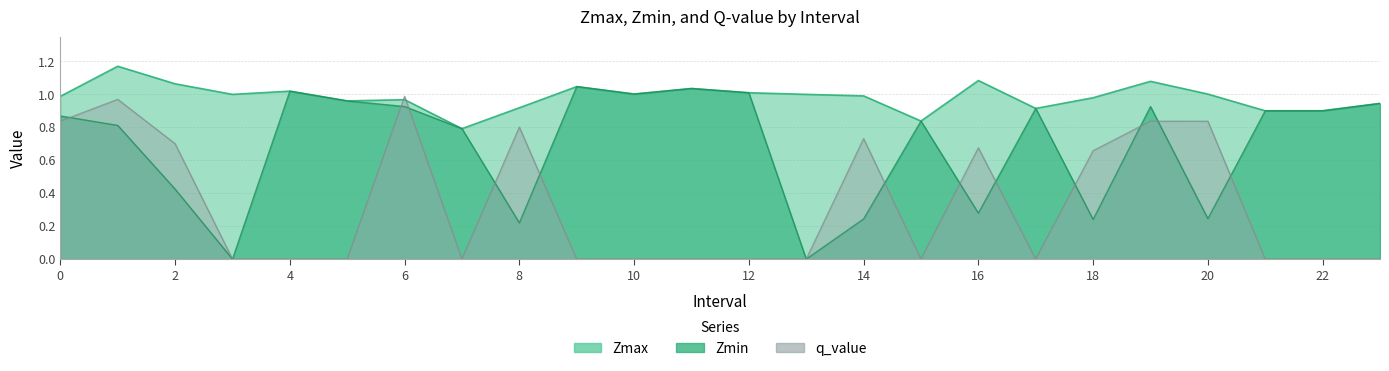

True or false: q_value has more than 2 interior local peaks.

True